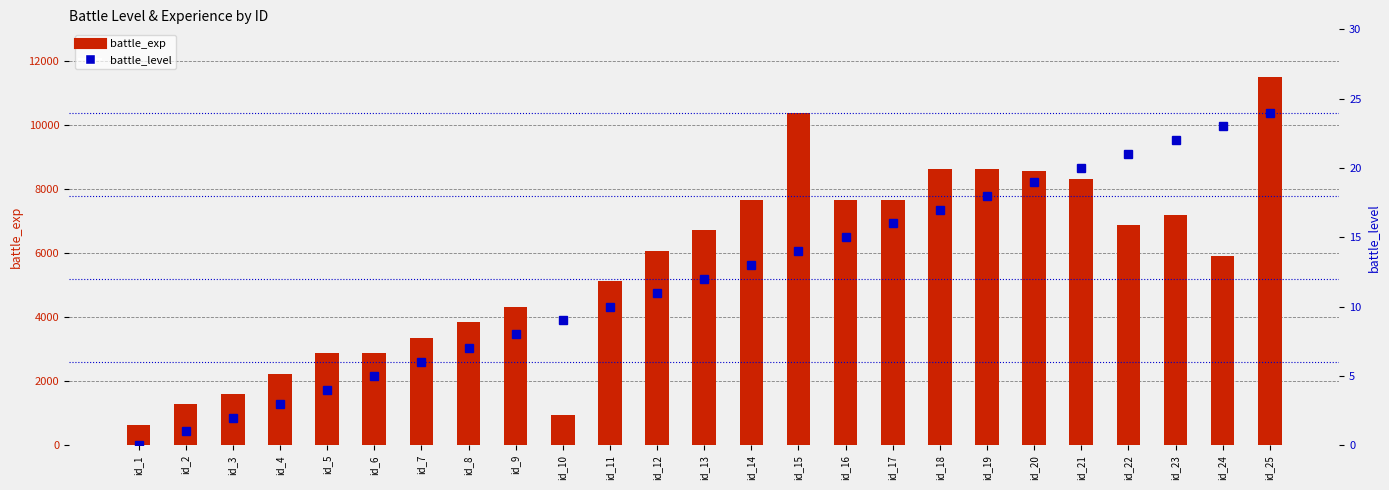

True or false: battle_exp has a value of 3675 at id_16.

False